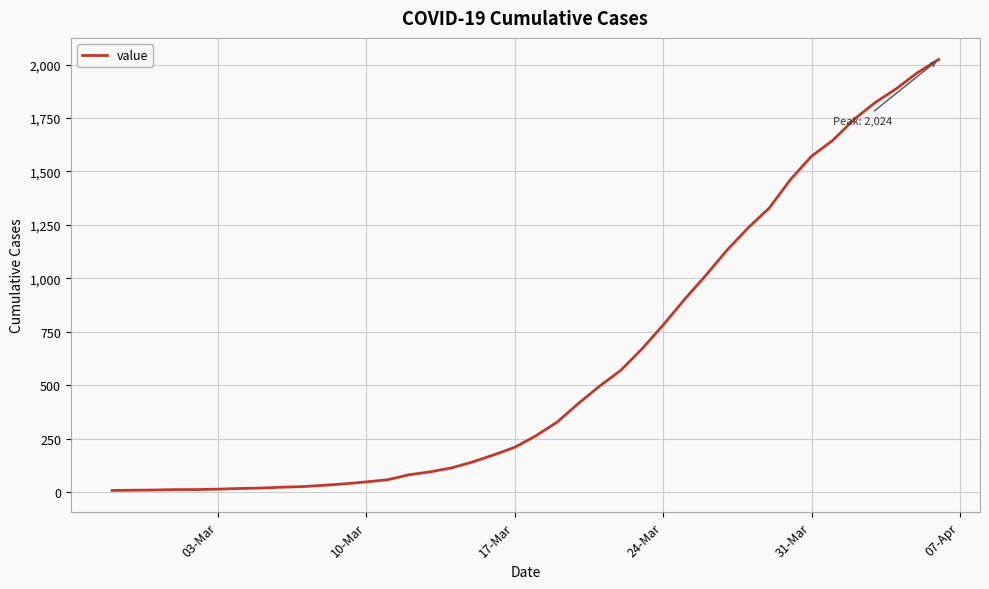

What is the difference between the maximum and minimum values?

2017